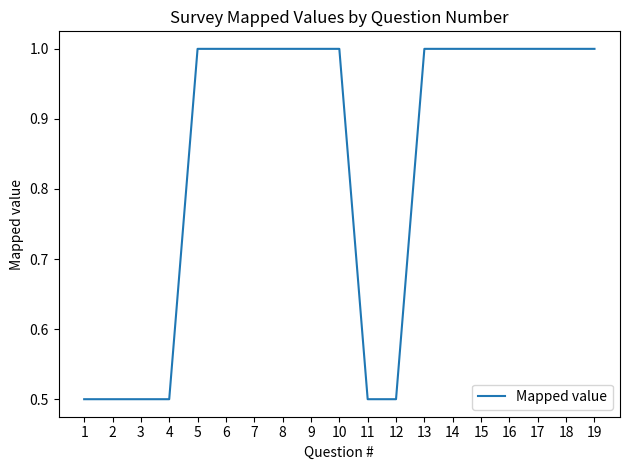

How many lines are shown in the chart?

1